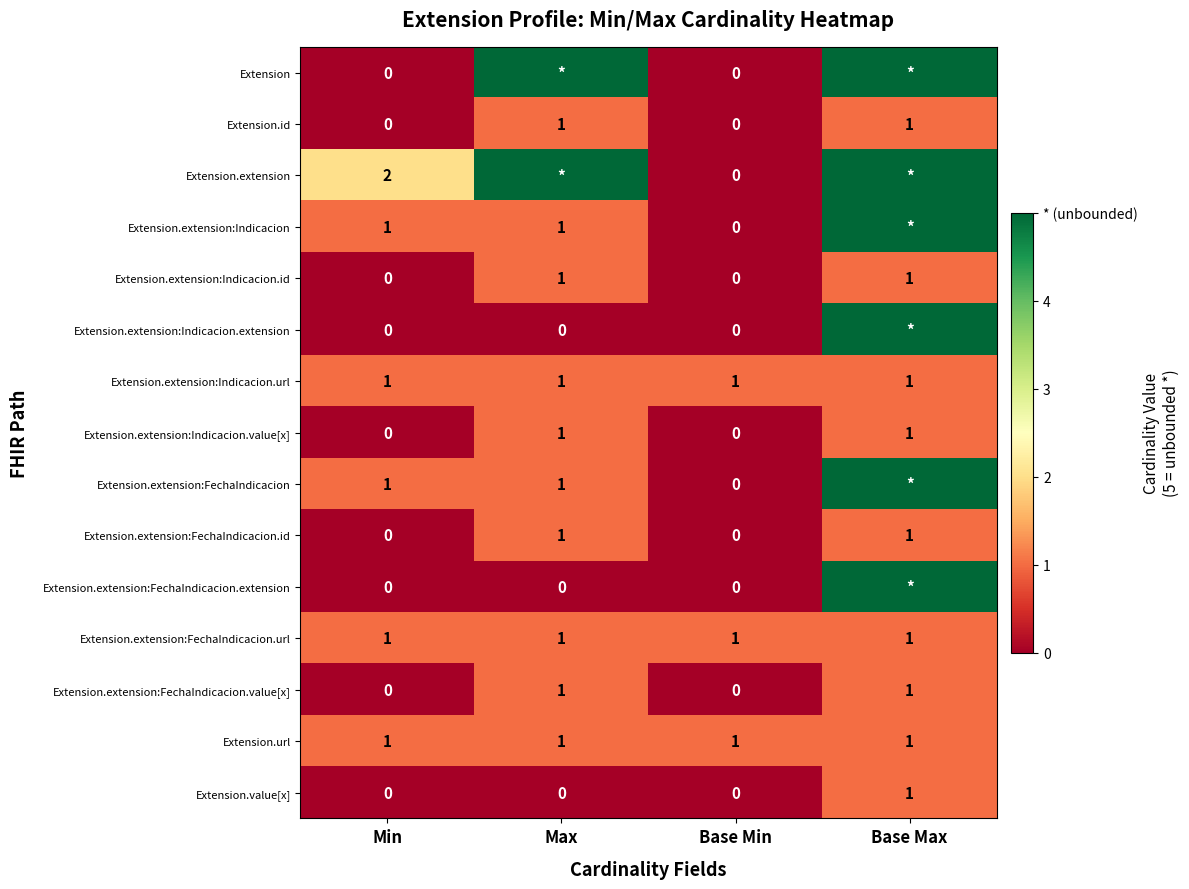

Is the value of Extension.extension:FechaIndicacion at Max greater than the value of Extension.extension:Indicacion.extension at Min?

Yes